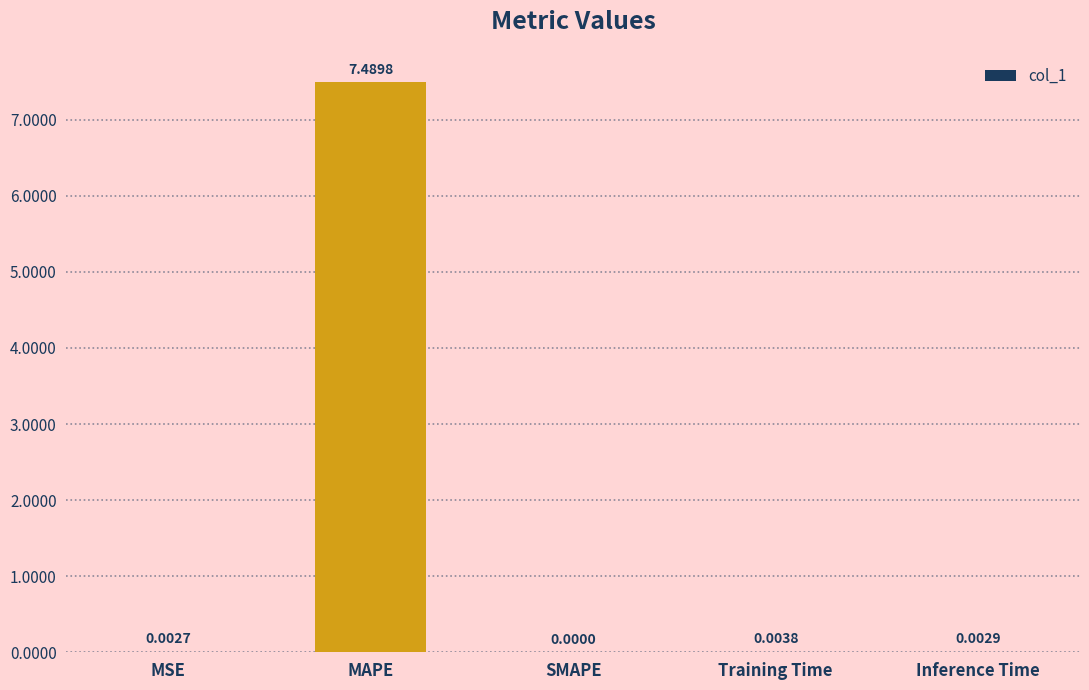

What is the maximum value shown in the chart?

7.5